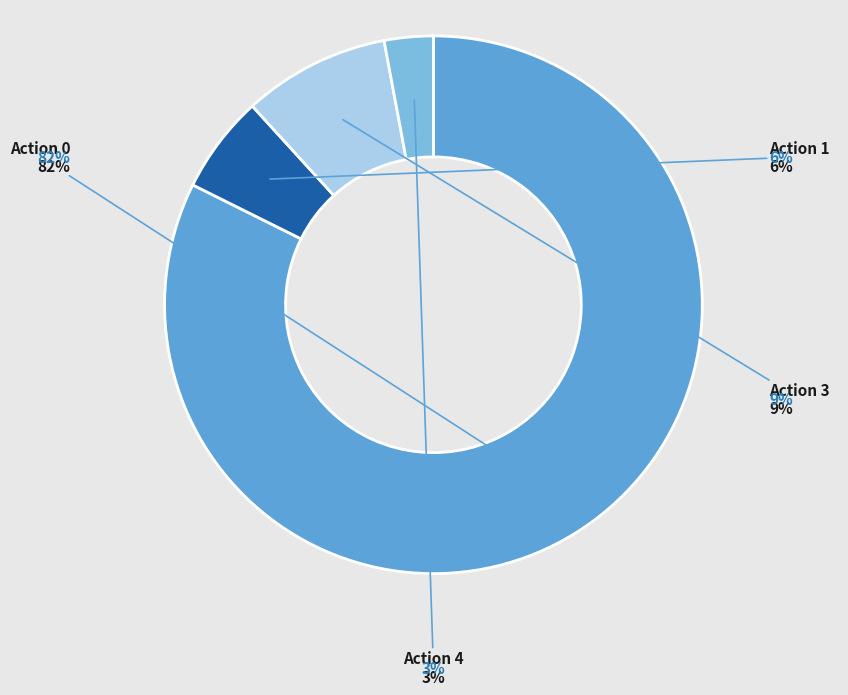

To the nearest percent, what is the difference between the largest and smallest slice percentages?

79%